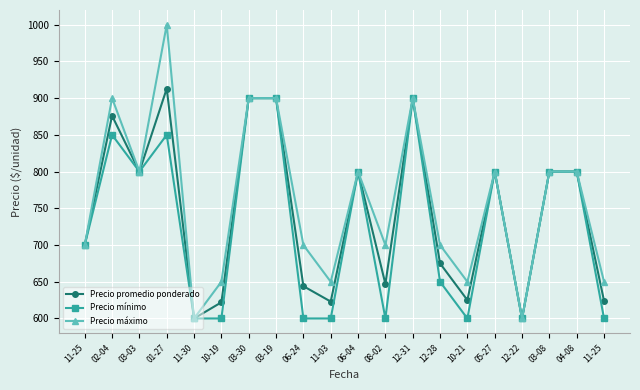

How many values in the Precio máximo series are below 800?

10